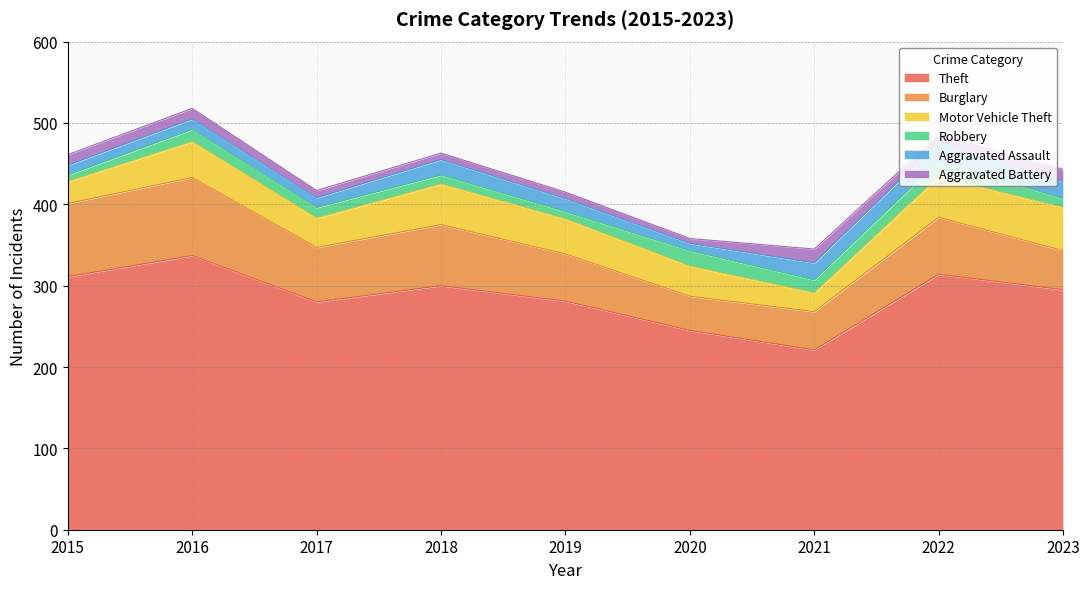

Does the chart have visible grid lines?

Yes